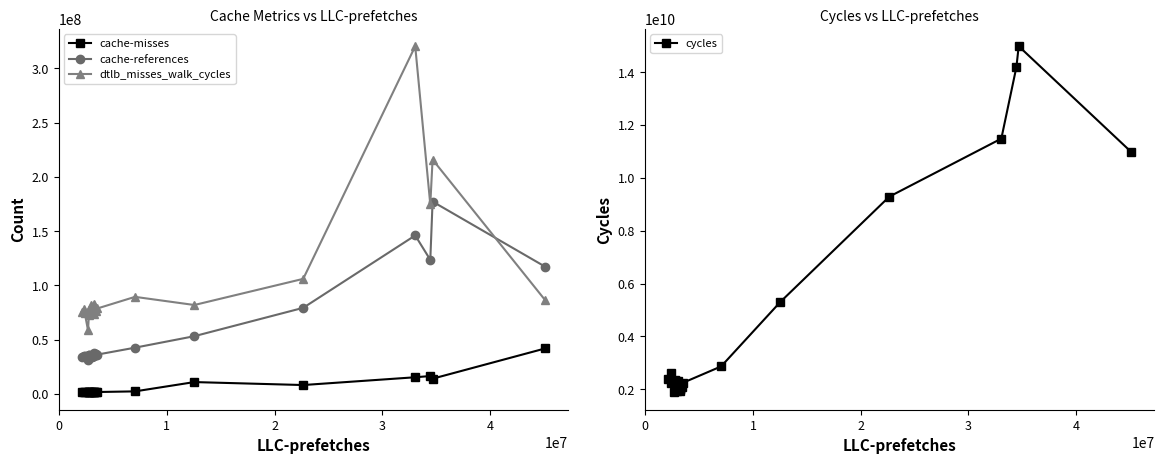

Does the chart display data point markers on the line(s)?

Yes